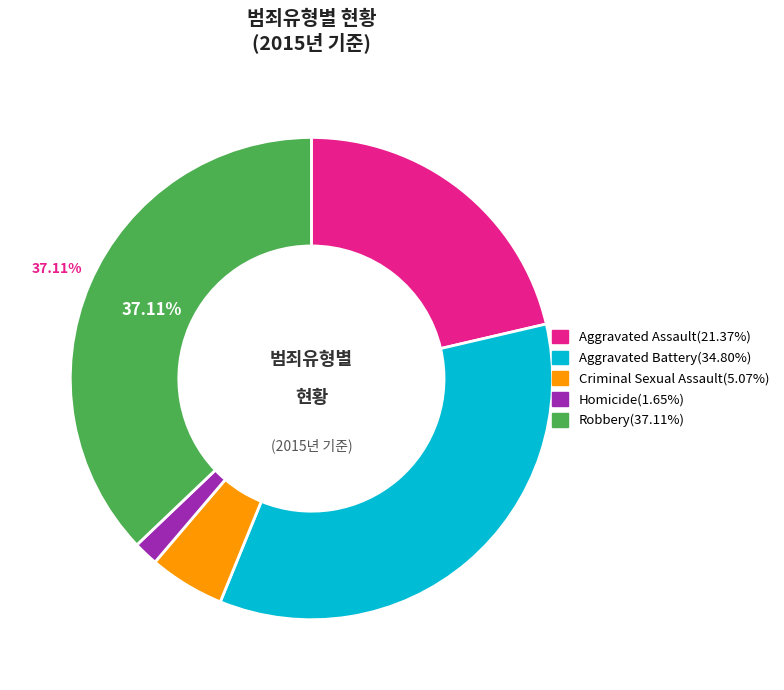

To the nearest percent, what is the difference between the largest and smallest slice percentages?

35%